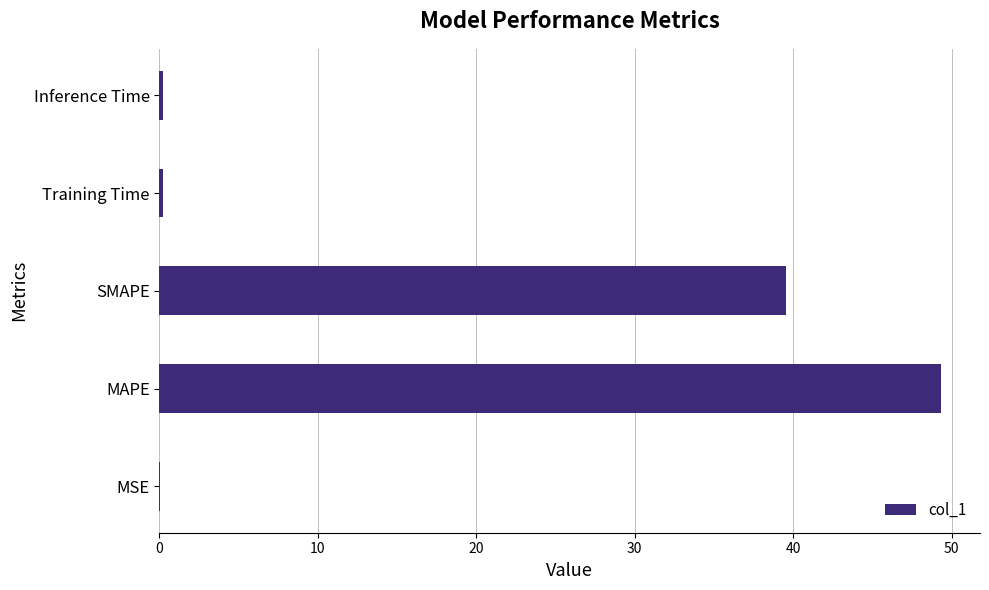

True or false: the data shows 82.2 at MAPE.

False